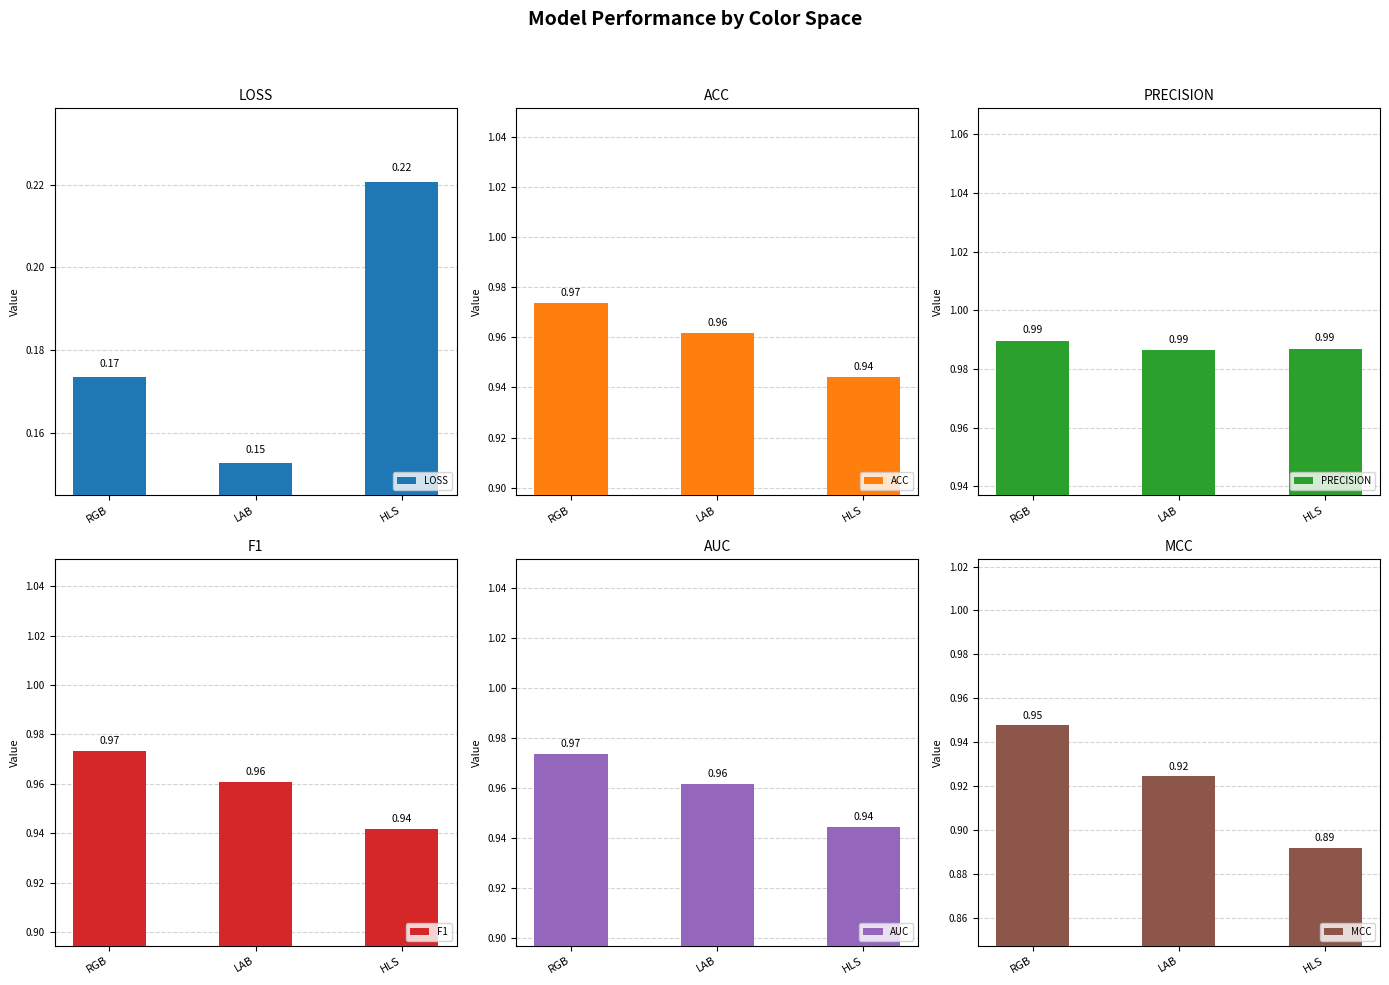

At how many categories does at least one series exceed 0?

3